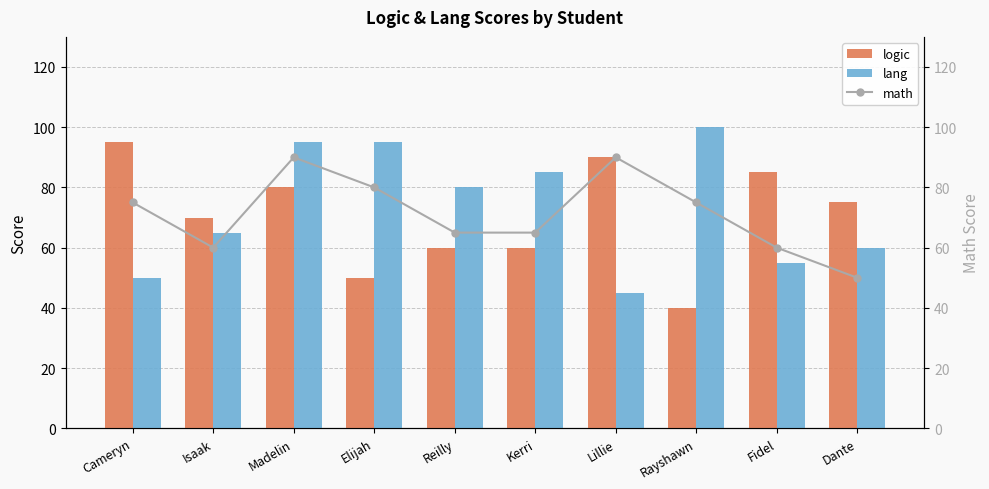

What position from the left is Cameryn?

1